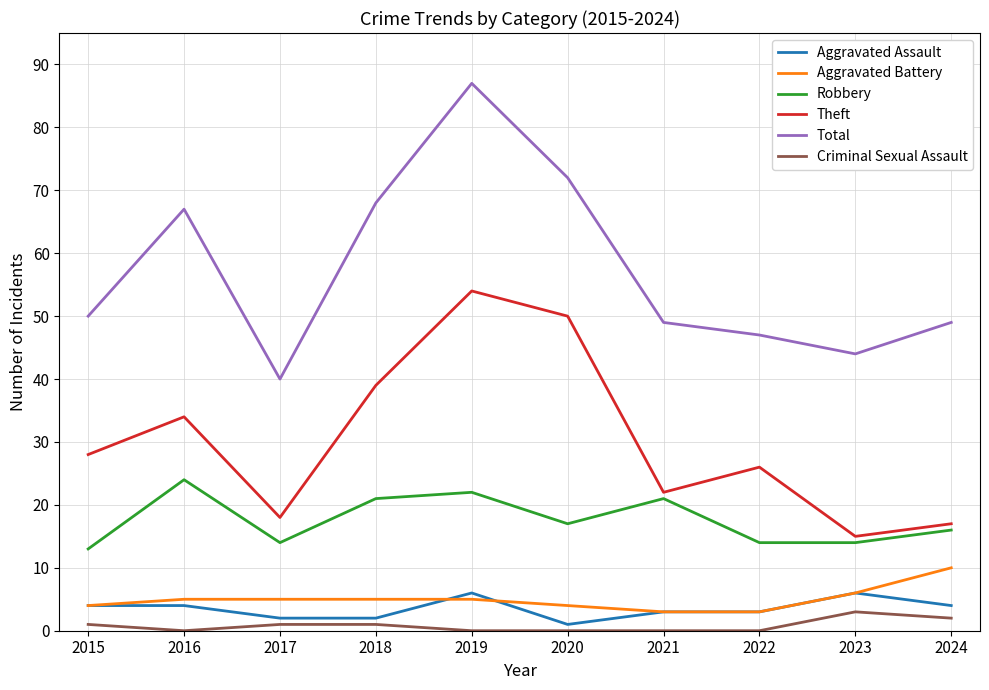

True or false: Theft and Aggravated Battery intersect in this chart.

False